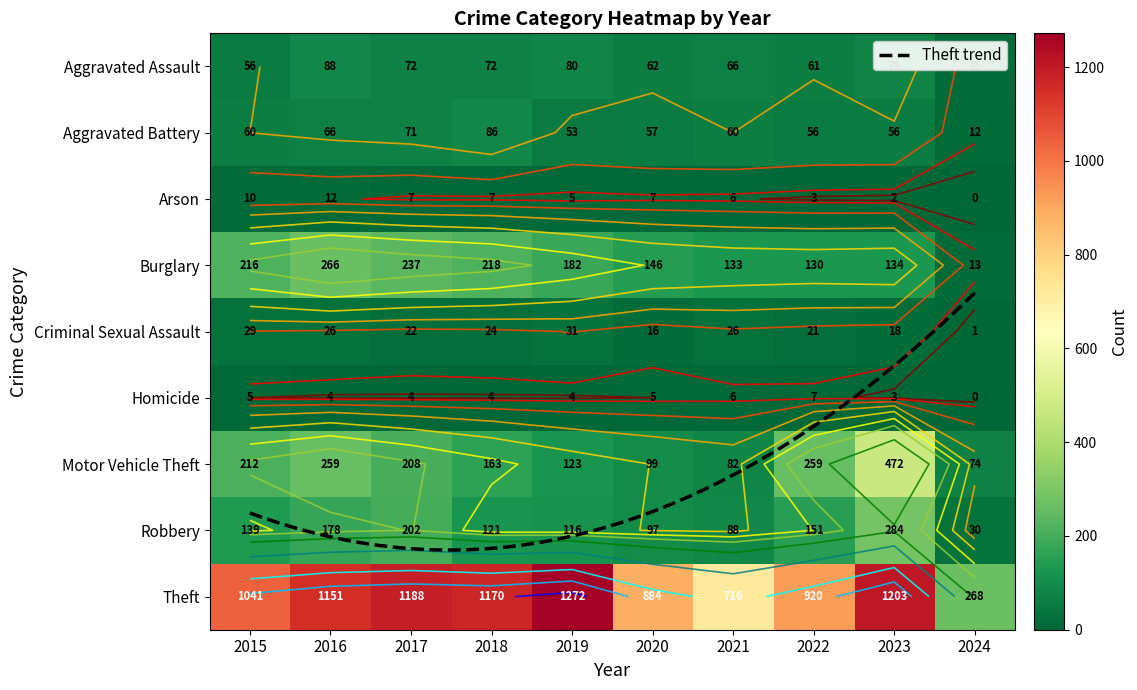

What is the maximum value shown in the chart?

1272